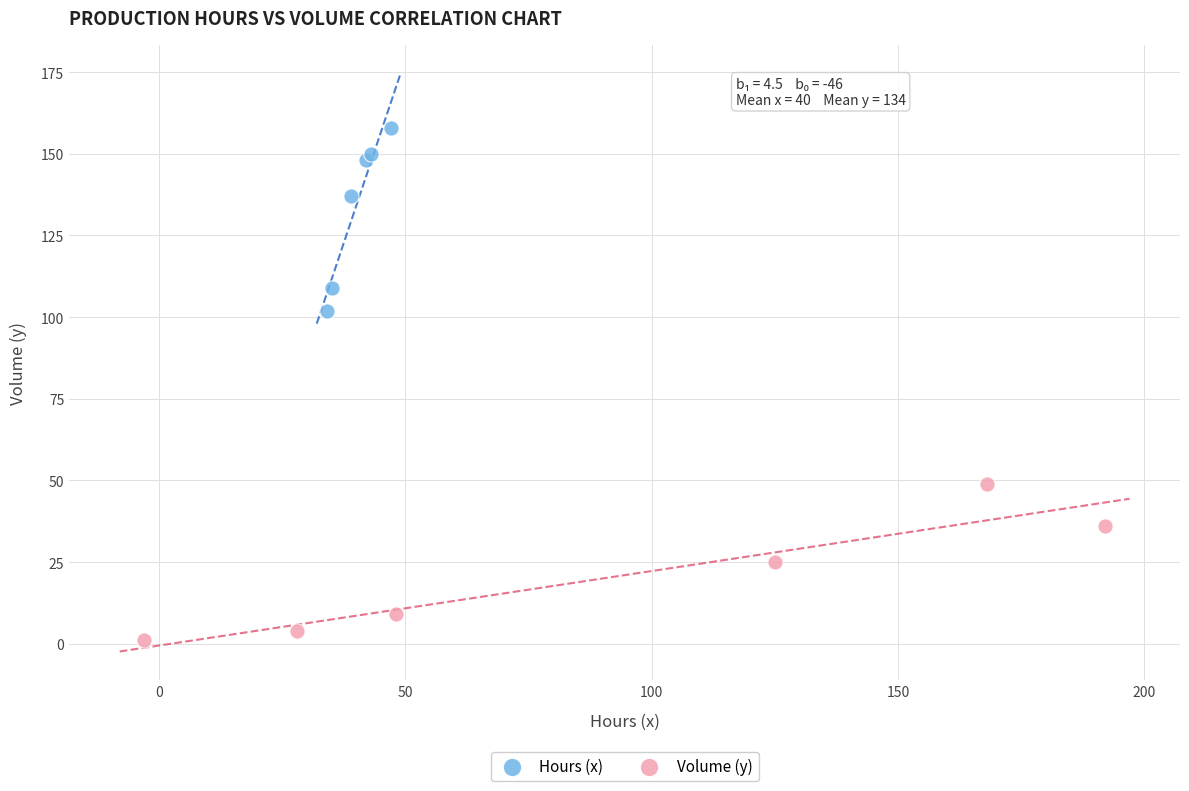

Which series has the largest Y range (max minus min)?

Hours (x)